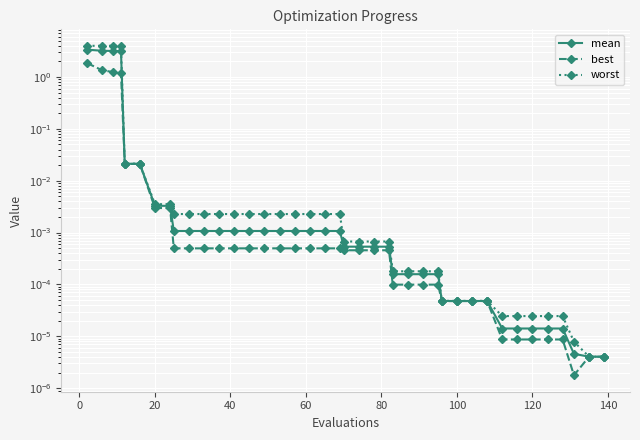

True or false: worst and best intersect in this chart.

False